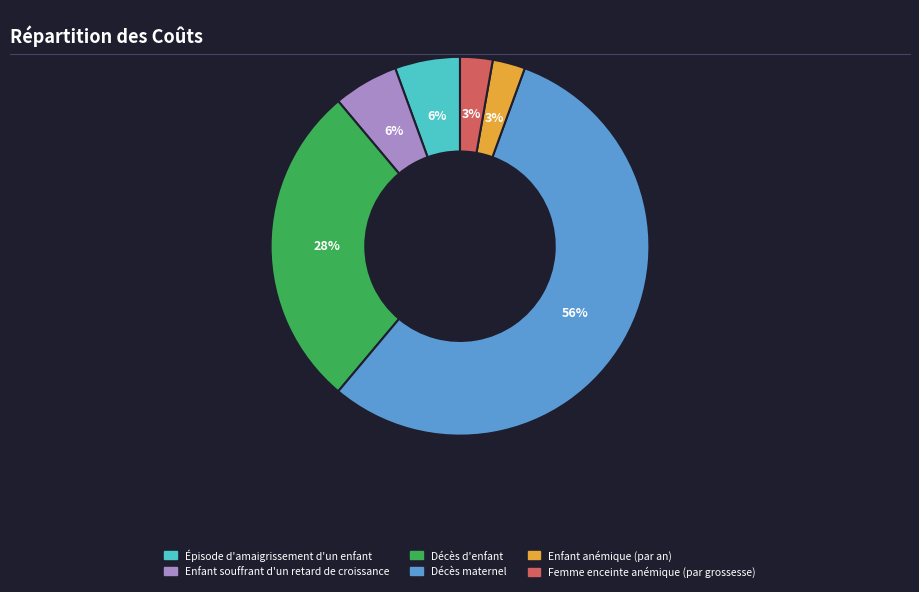

To the nearest percent, what is the average slice percentage?

17%